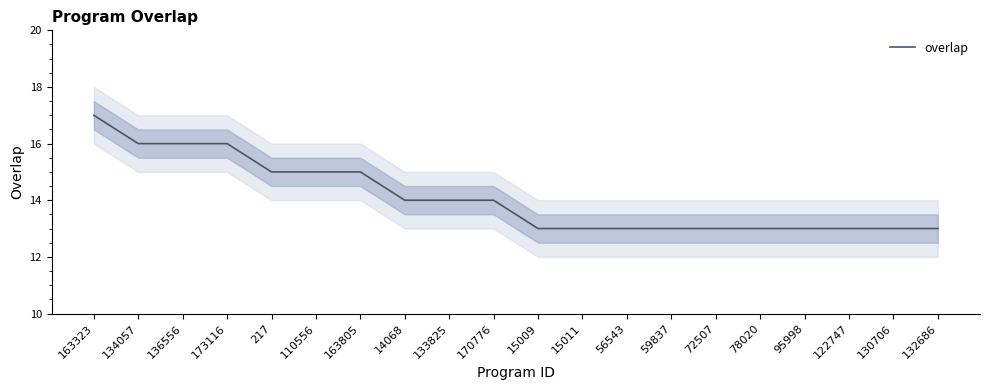

What is the change in value from 163323 to 15011?

-4